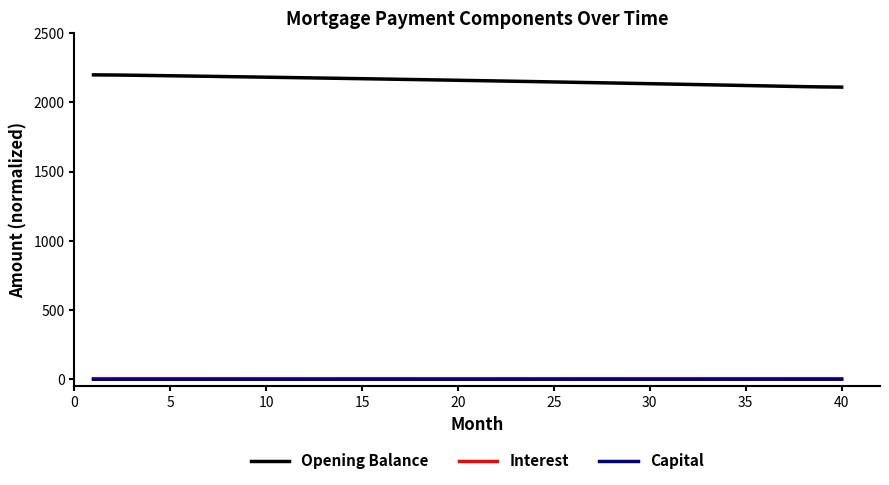

What is the maximum value shown in the chart?

2198.5